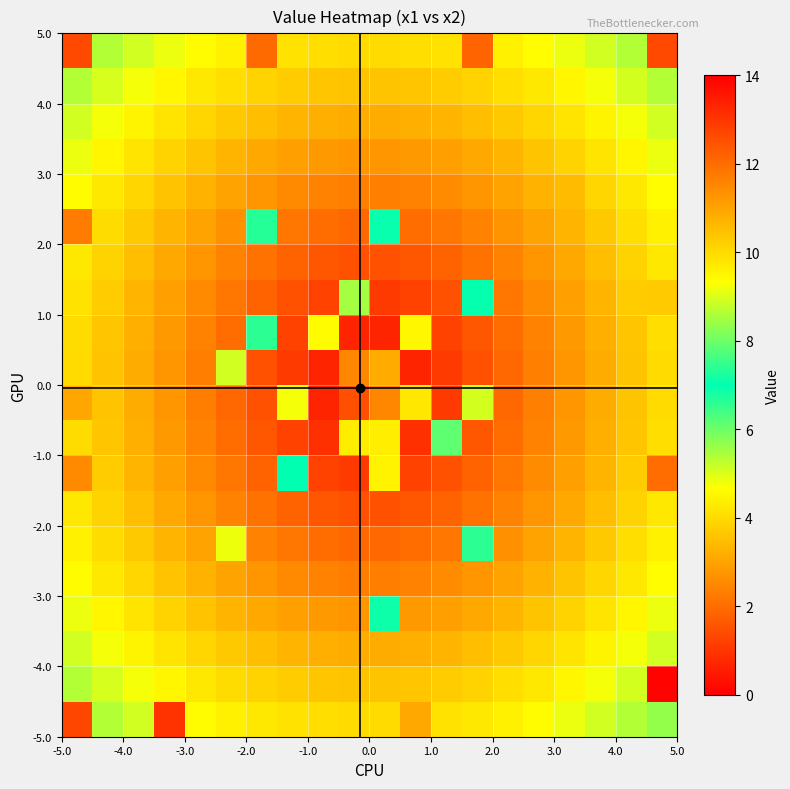

At how many categories does at least one series exceed 6?

11